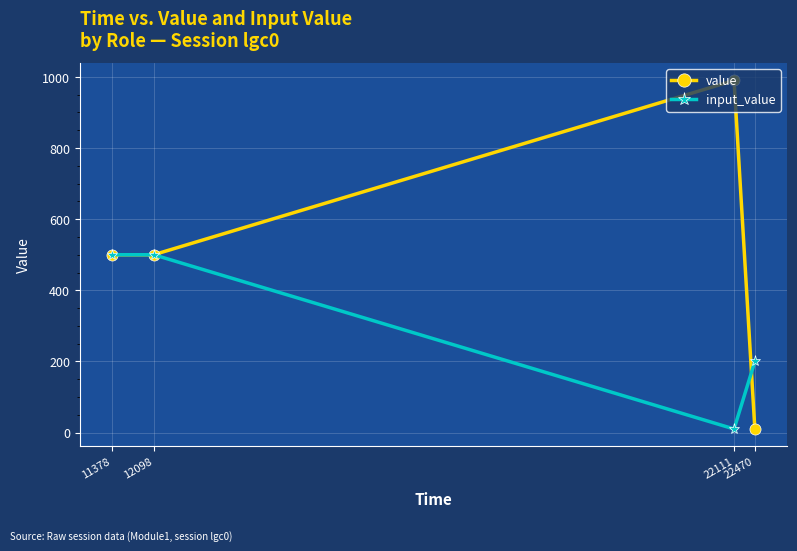

Reading left to right, what are all the values shown in this chart?

value: 500	500	990	10
input_value: 500	500	10	200